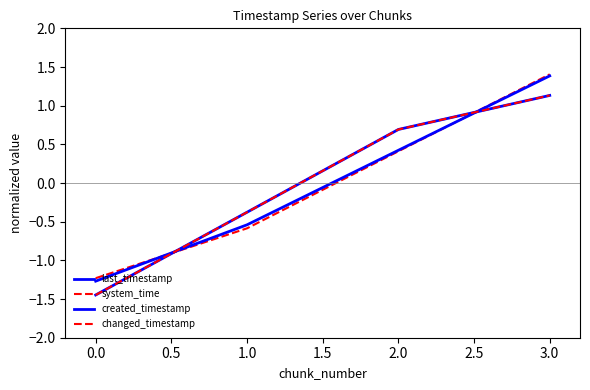

What is the value of the changed_timestamp point at the 4th from the left?

1.1